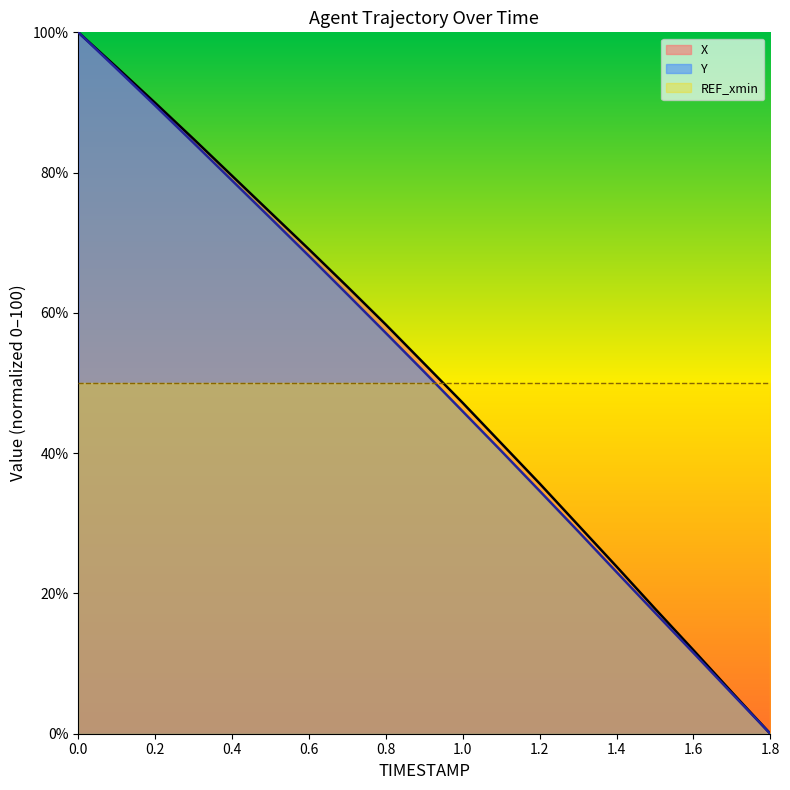

Which series has the largest range (max minus min)?

X